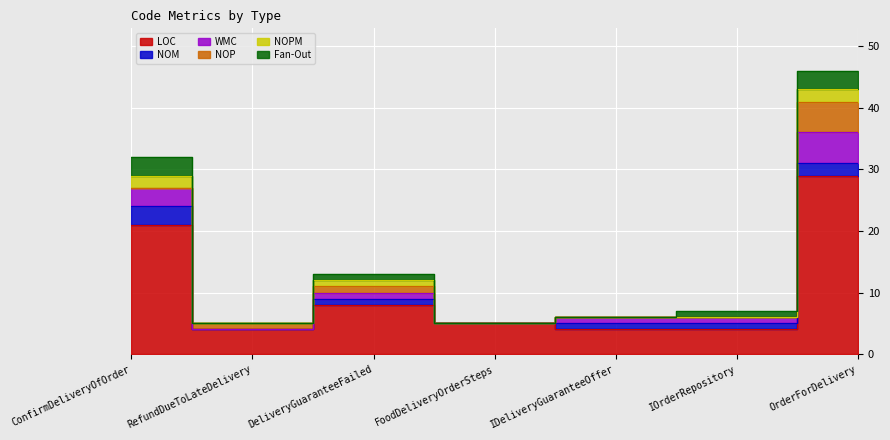

What is the spread (max minus min) of values at IDeliveryGuaranteeOffer?

4